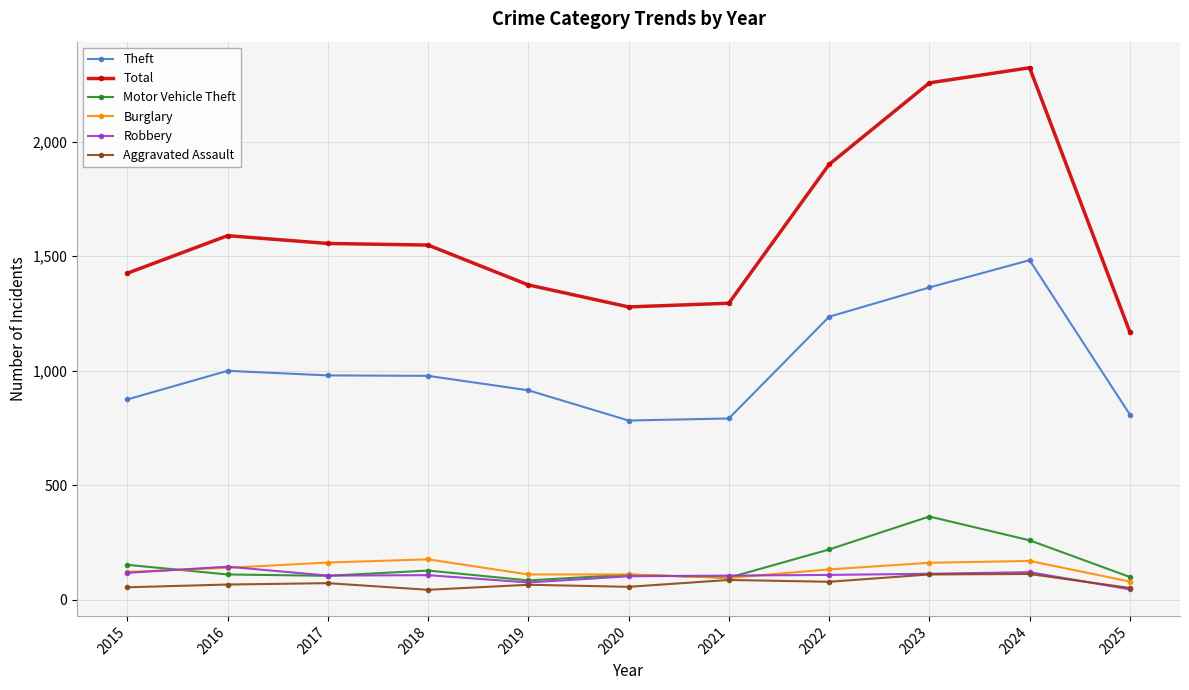

True or false: Aggravated Assault and Theft intersect in this chart.

False